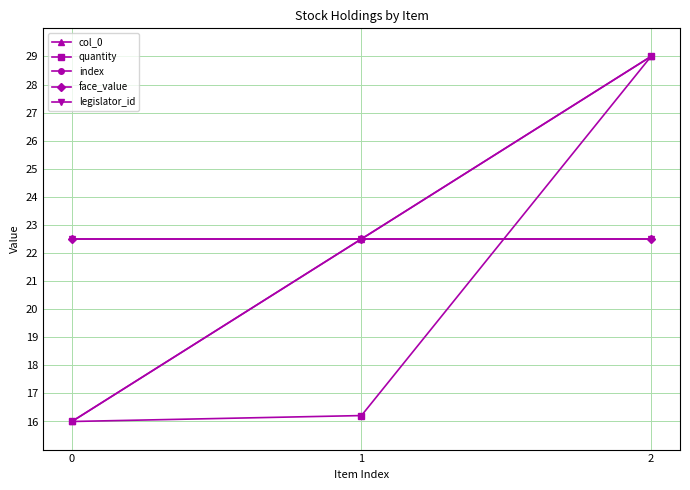

True or false: legislator_id has a value of 22.5 at 0.

True